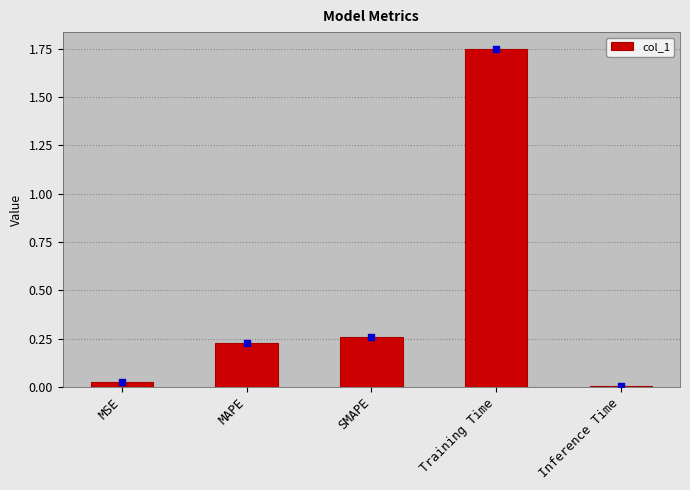

Which has a higher value, SMAPE or Inference Time?

SMAPE